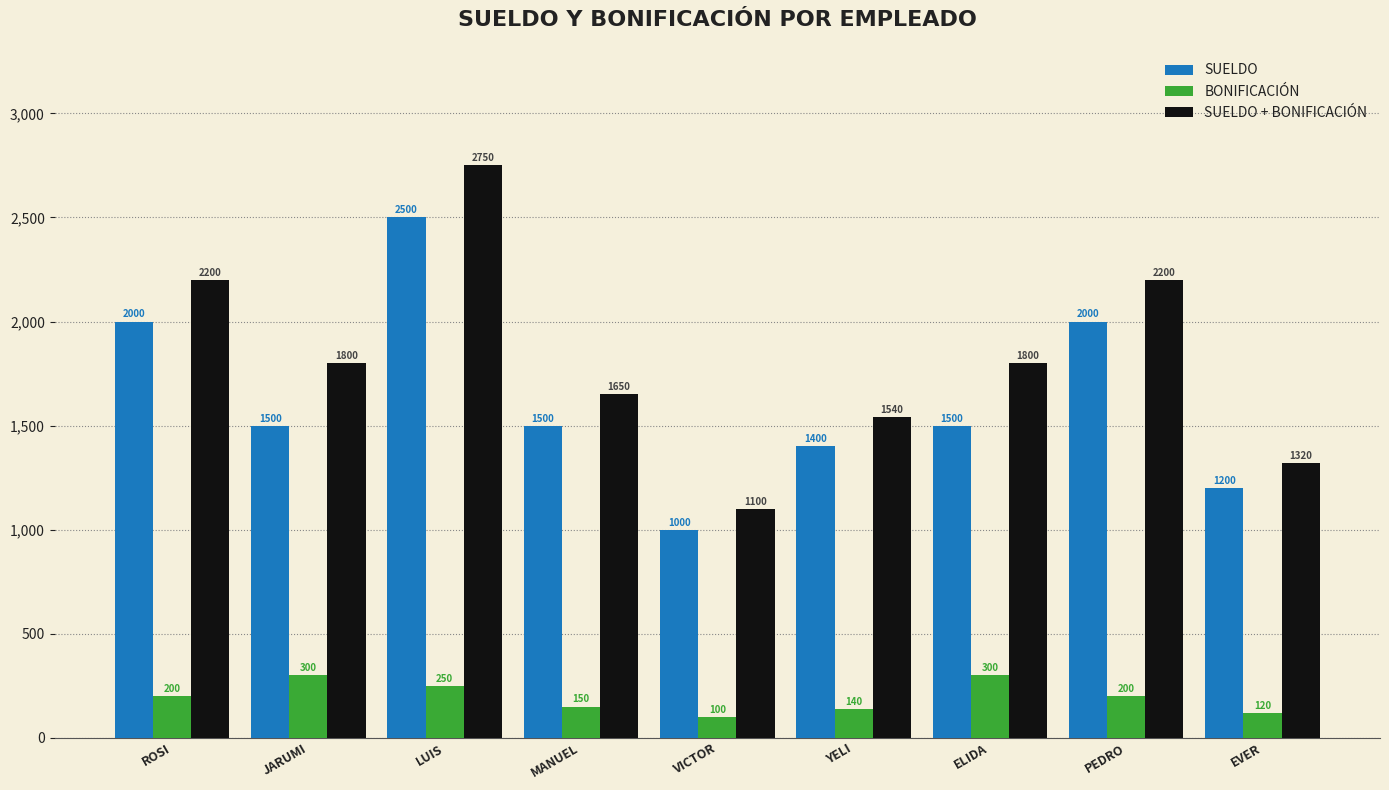

The value of SUELDO + BONIFICACIÓN at YELI is 1540. True or false?

True